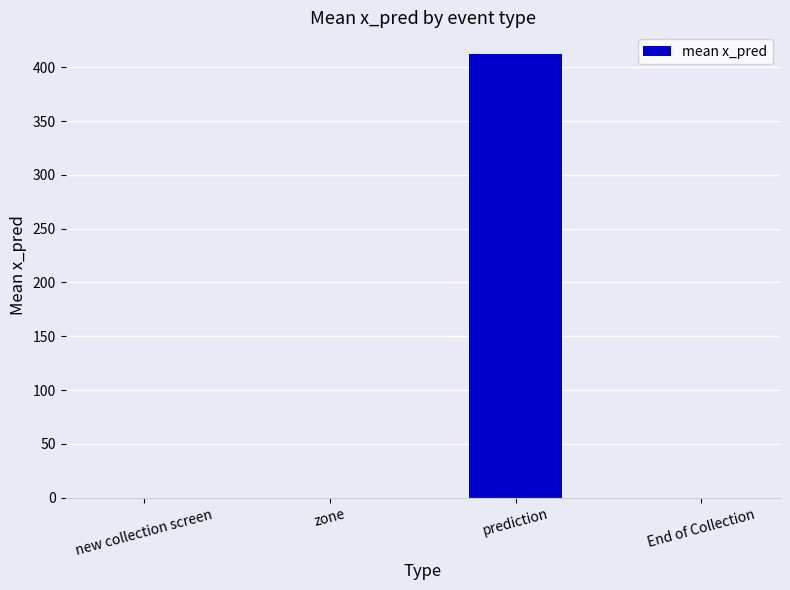

What is the approximate value at prediction?

411.8